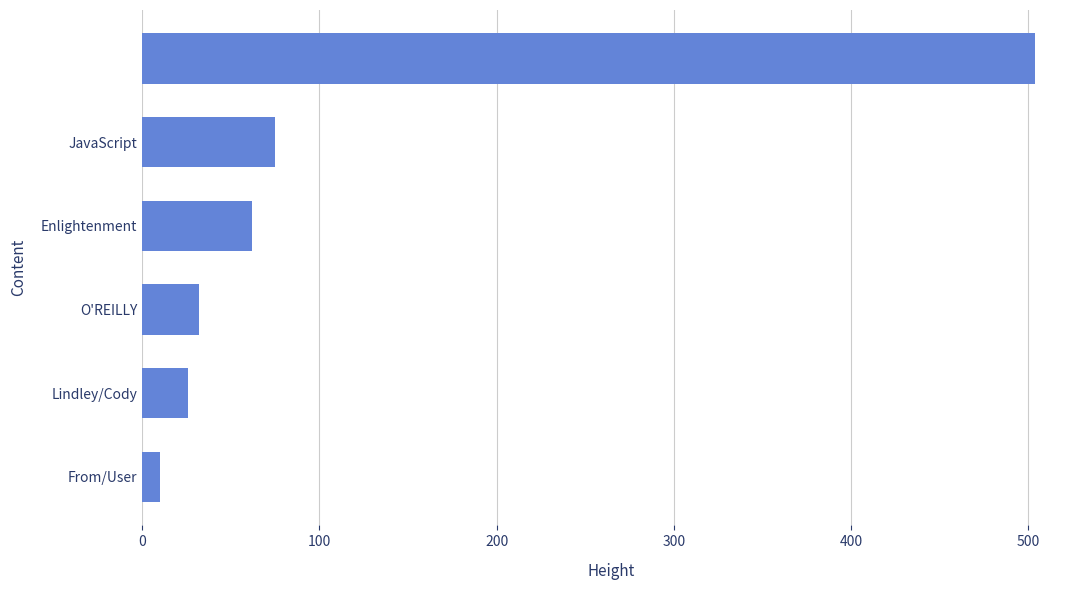

What is the greatest value displayed?

504